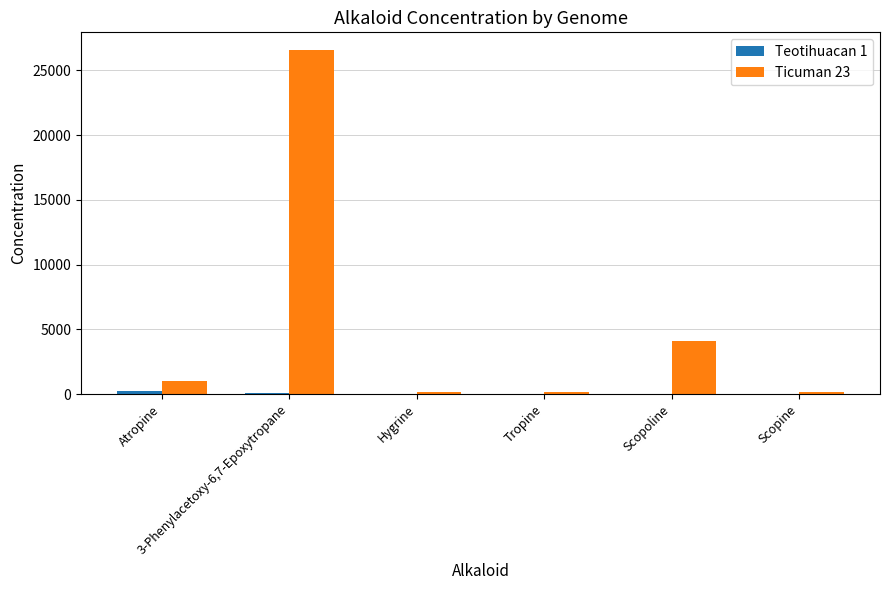

Which series has the largest total across all categories?

Ticuman 23